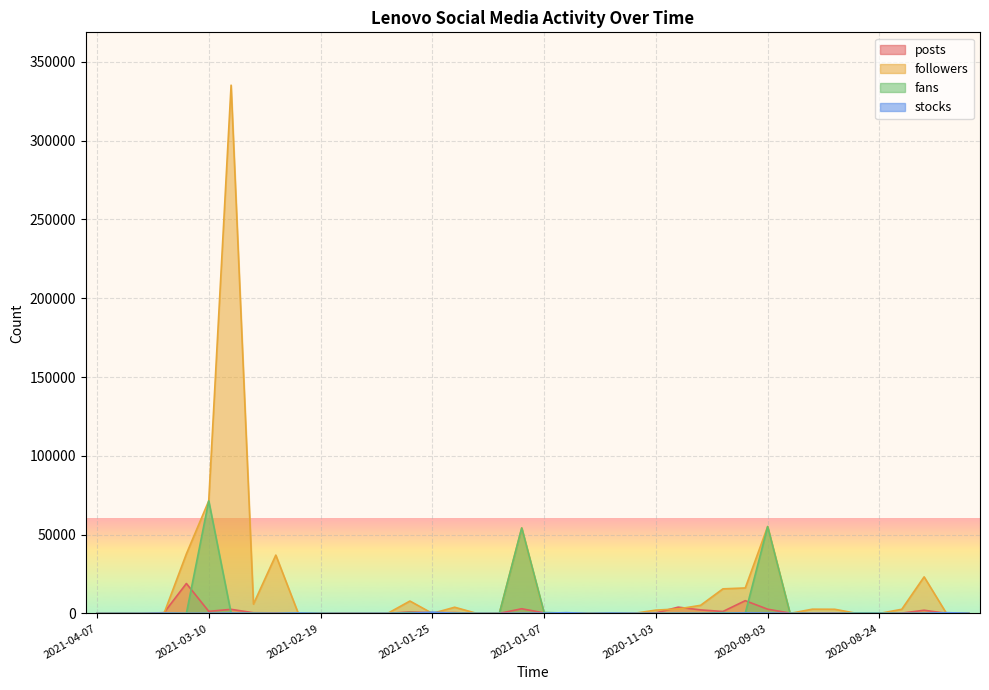

Which series has the largest range (max minus min)?

followers